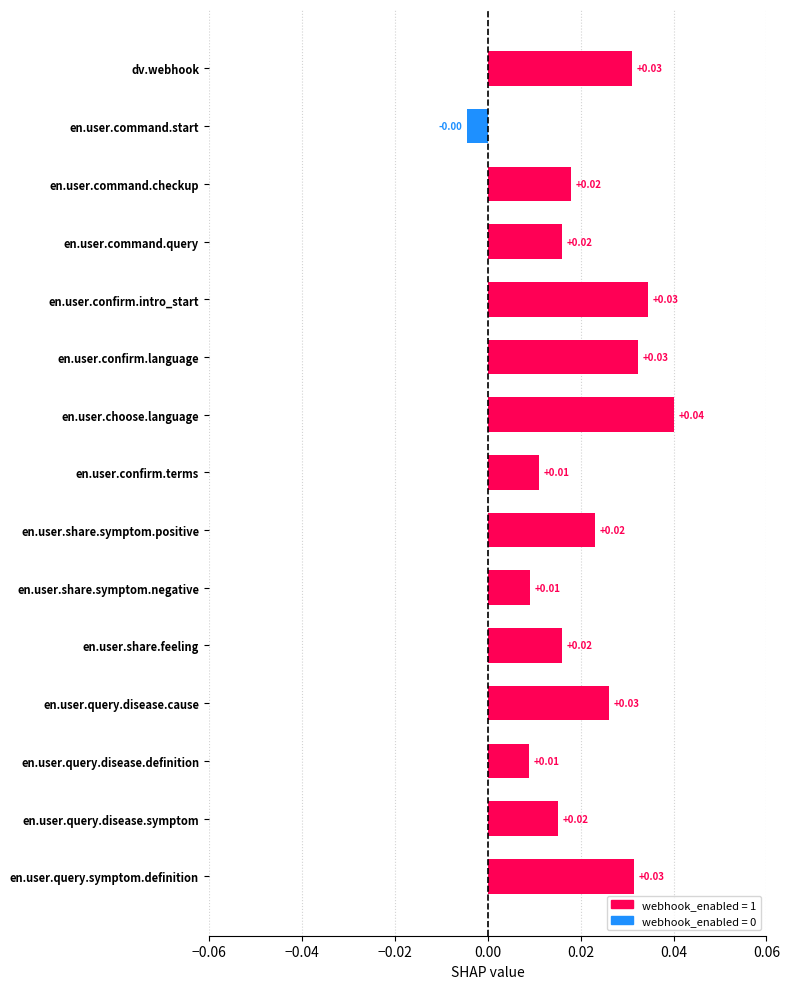

Between en.user.query.symptom.definition and en.user.query.disease.symptom, which is larger?

en.user.query.symptom.definition